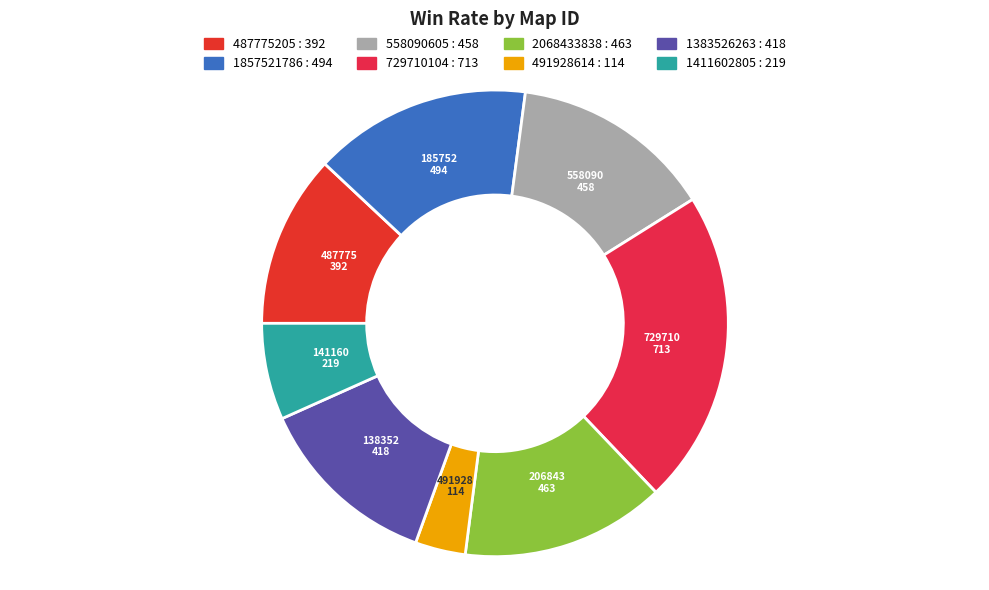

Does 558090605 account for over 50% of the chart?

No